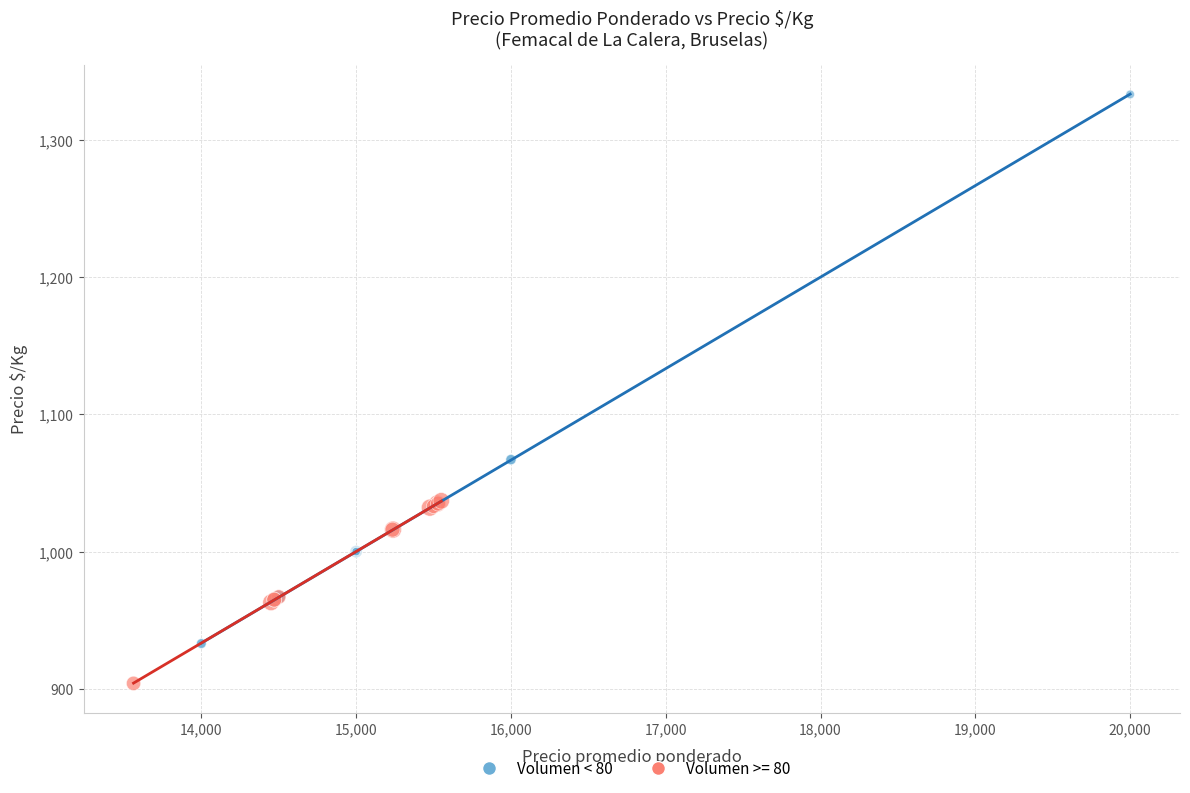

Which series reaches the minimum Y coordinate?

Volumen >= 80